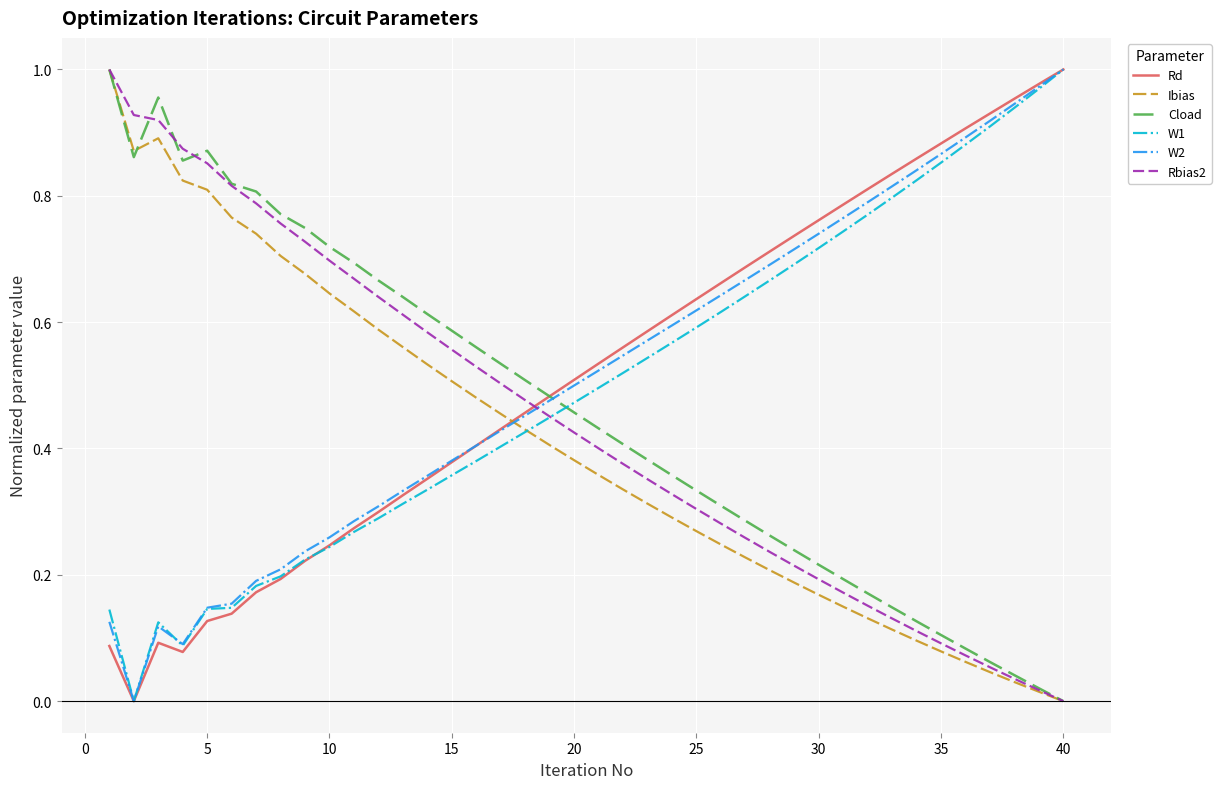

True or false: Rd and Rbias2 intersect in this chart.

True